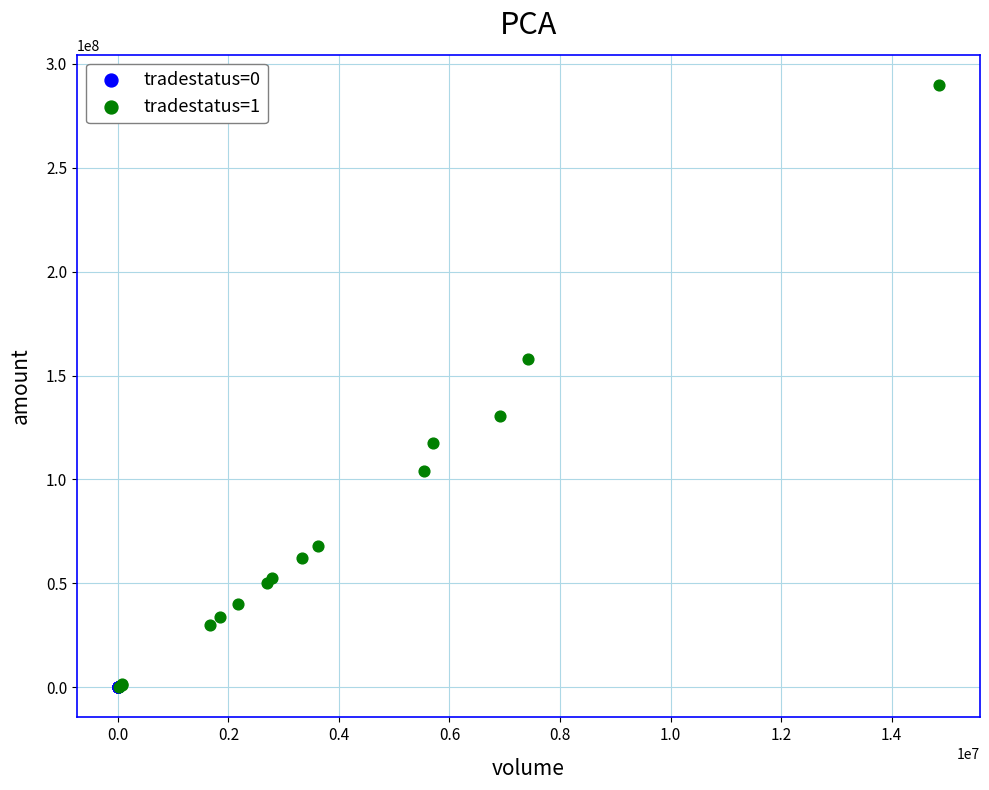

Which series reaches the maximum Y coordinate?

tradestatus=1